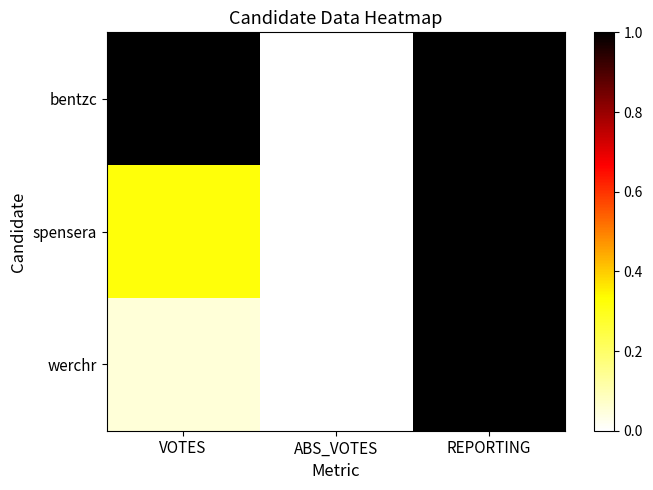

List the series in order of their overall mean, highest first.

bentzc, spensera, werchr